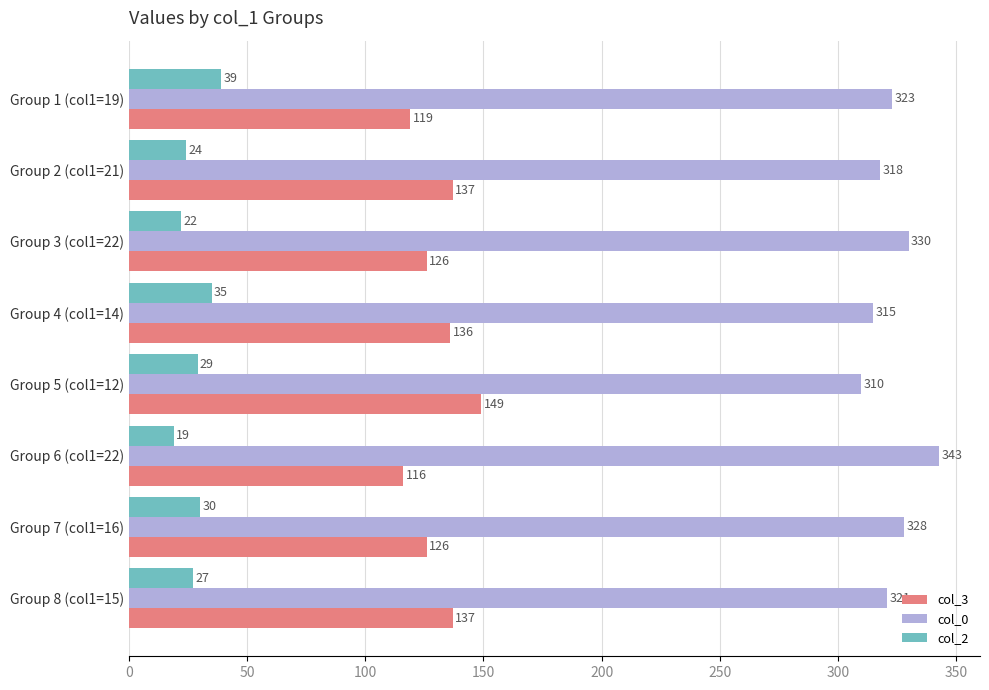

What is the average value of the col_2 series?

28